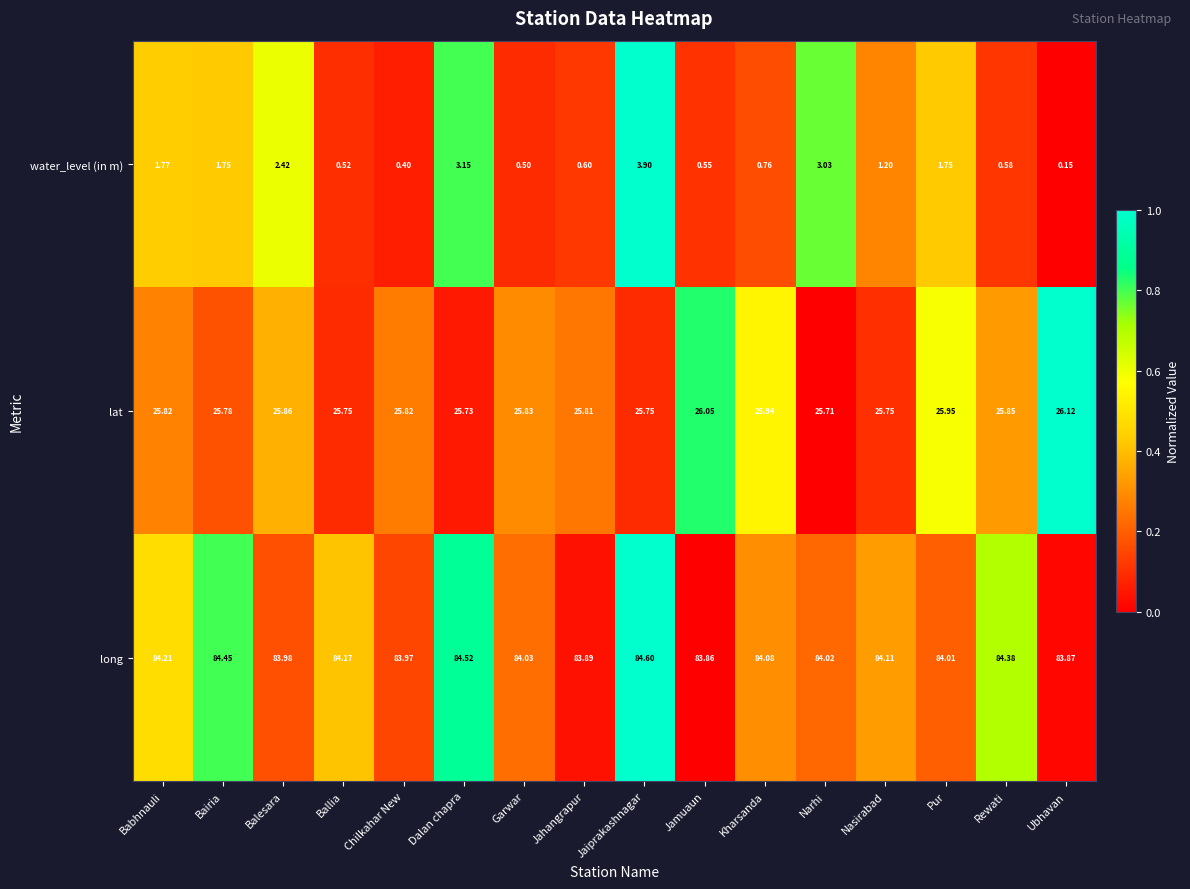

At which label does water_level (in m) first exceed 1?

Babhnauli